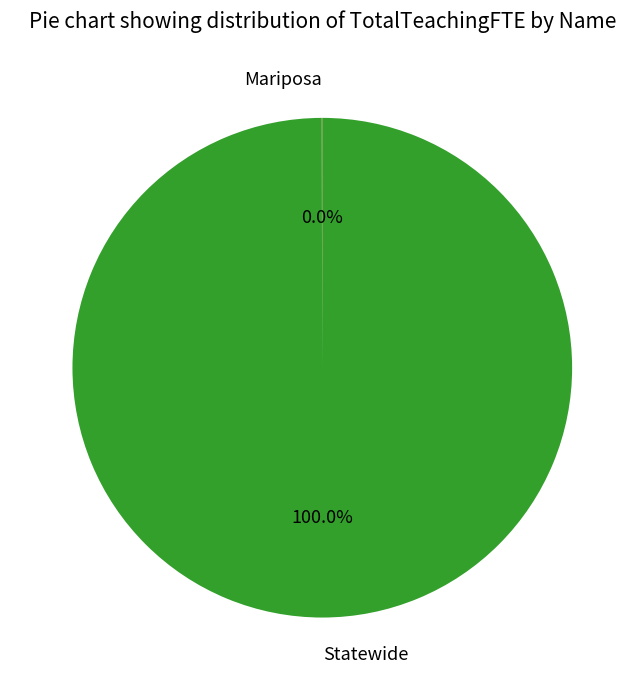

Which slice is the largest?

Statewide